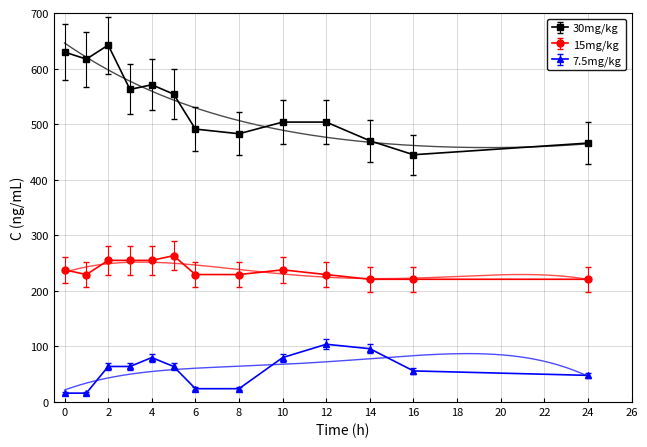

True or false: 7.5mg/kg has more than 1 interior local peaks.

True